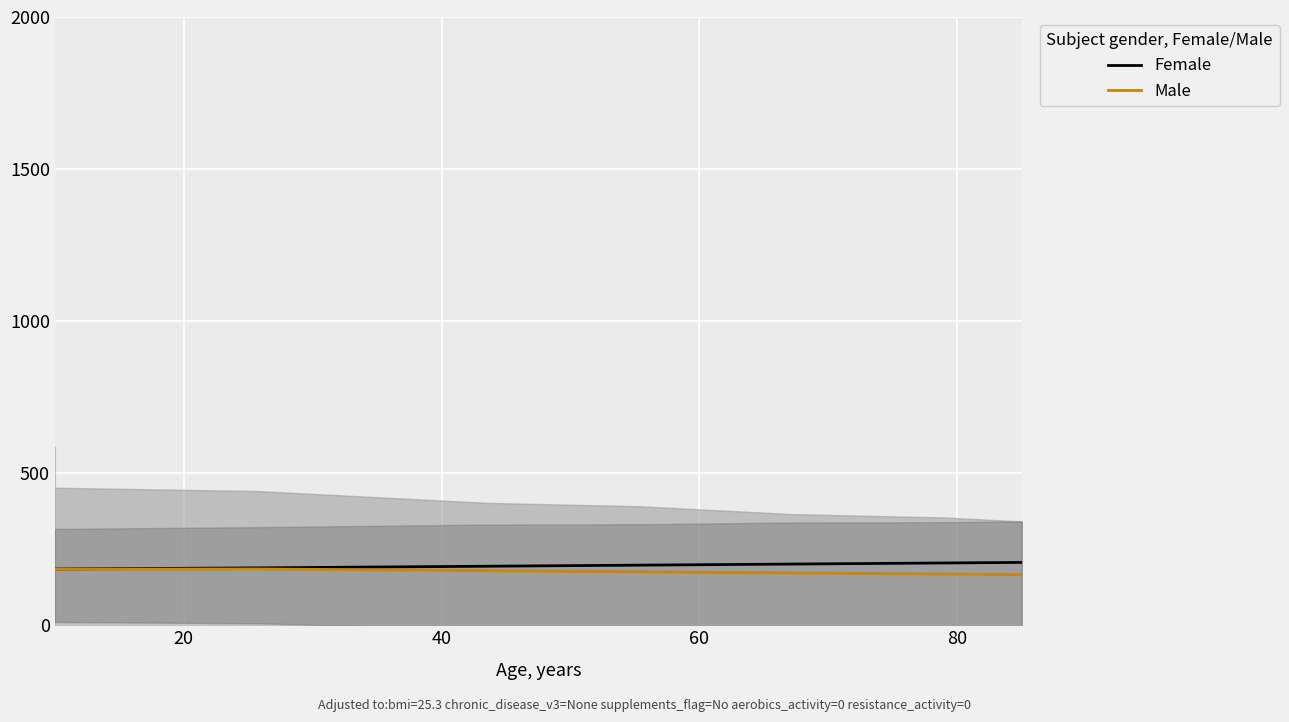

How many lines are shown in the chart?

2